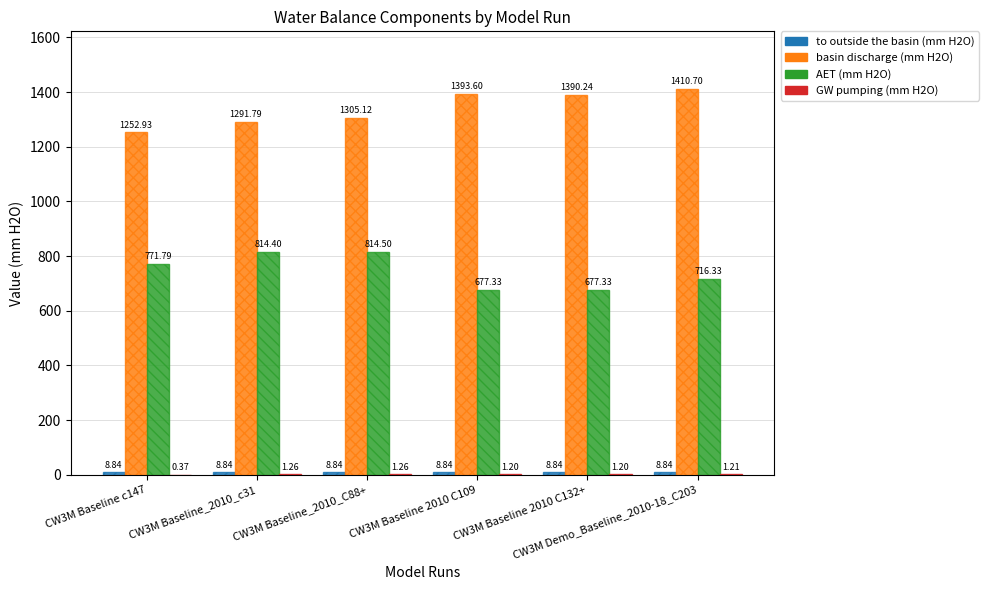

What is the sum of all AET (mm H2O) values?

4471.7